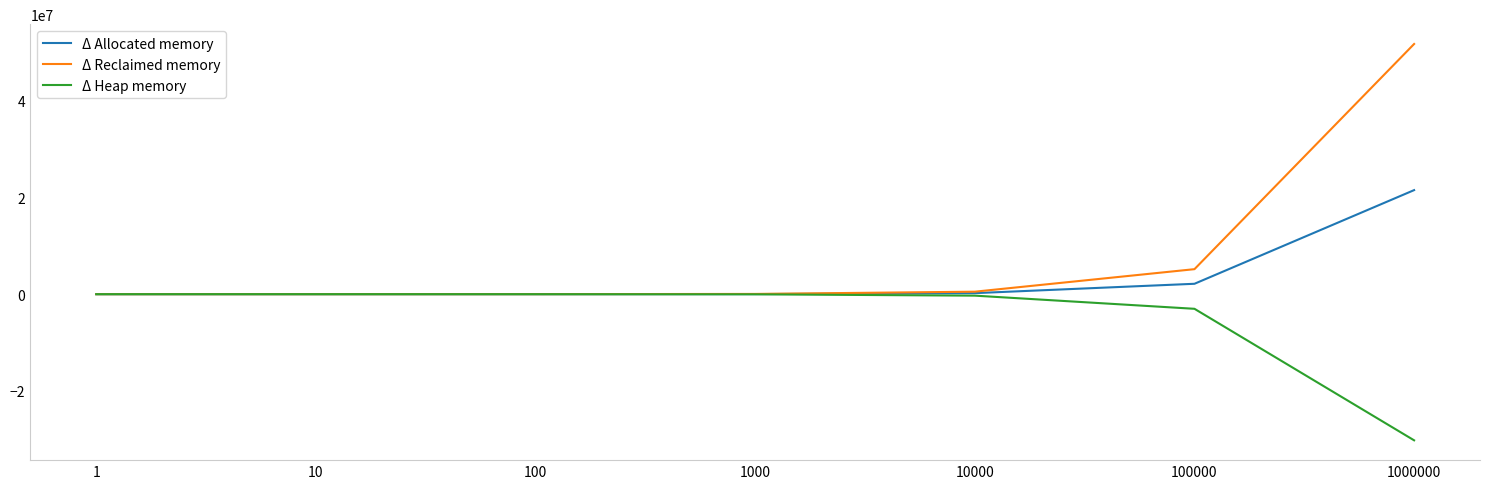

List the series in order of their overall mean, lowest first.

Δ Heap memory, Δ Allocated memory, Δ Reclaimed memory